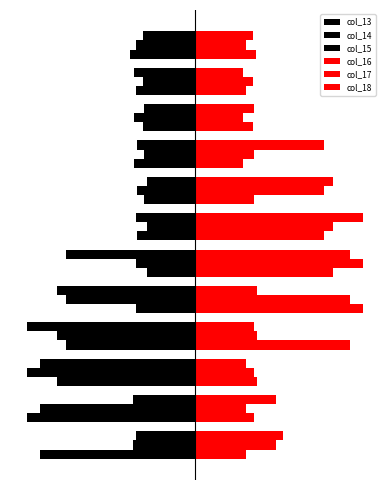

How many bars are there in each group?

6